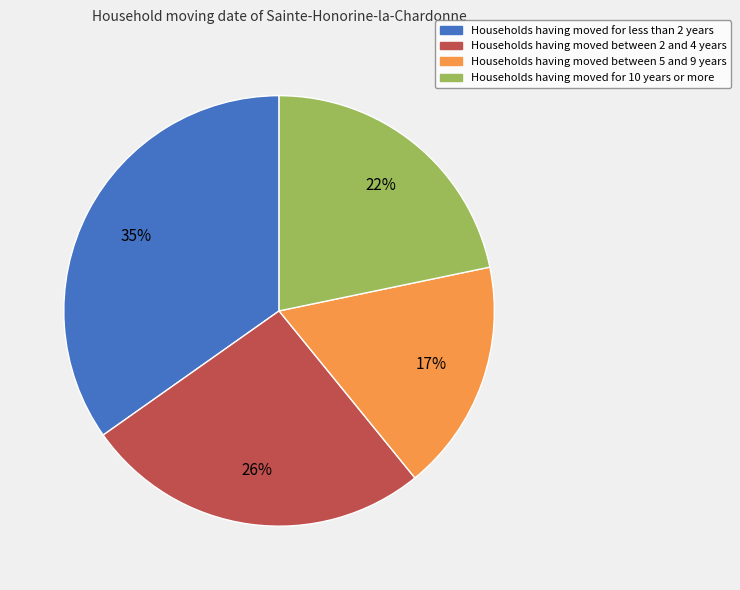

To the nearest percent, what is the average slice percentage?

25%